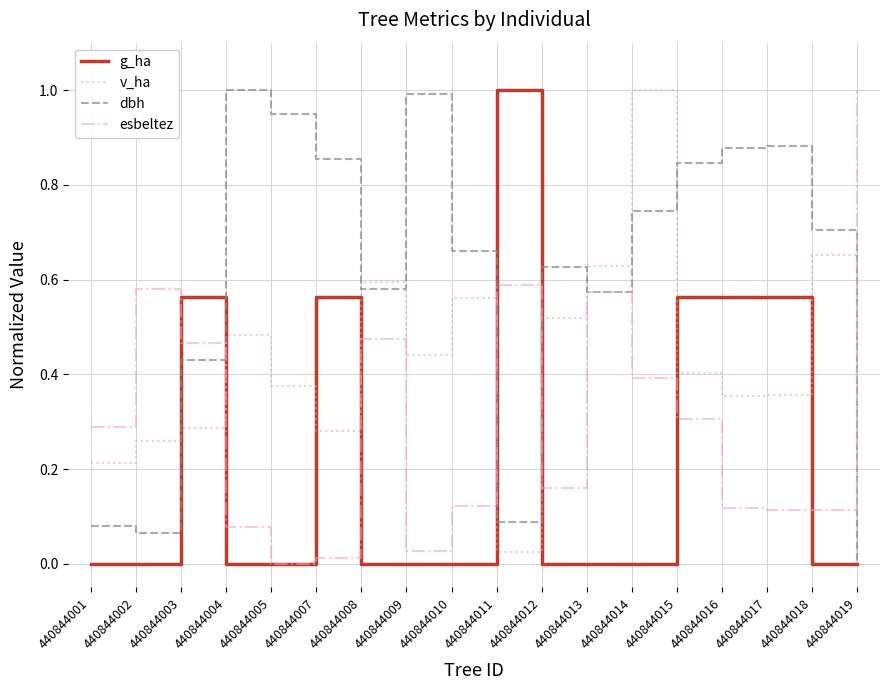

At which label is esbeltez closest to 0?

440844005